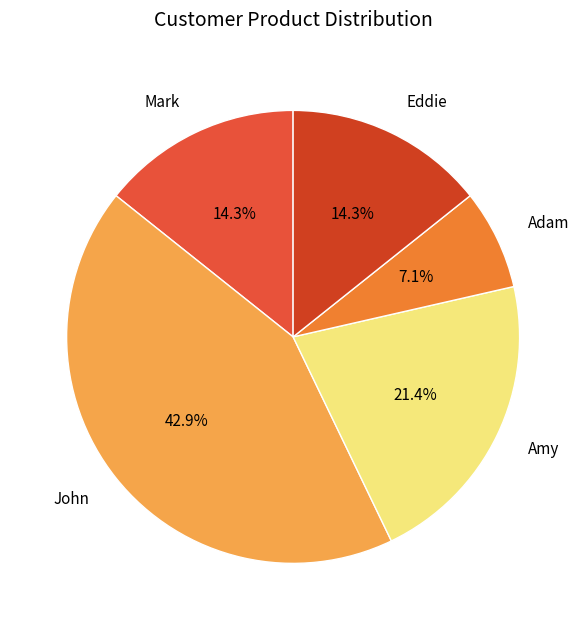

What is the smallest slice in the pie chart?

Adam